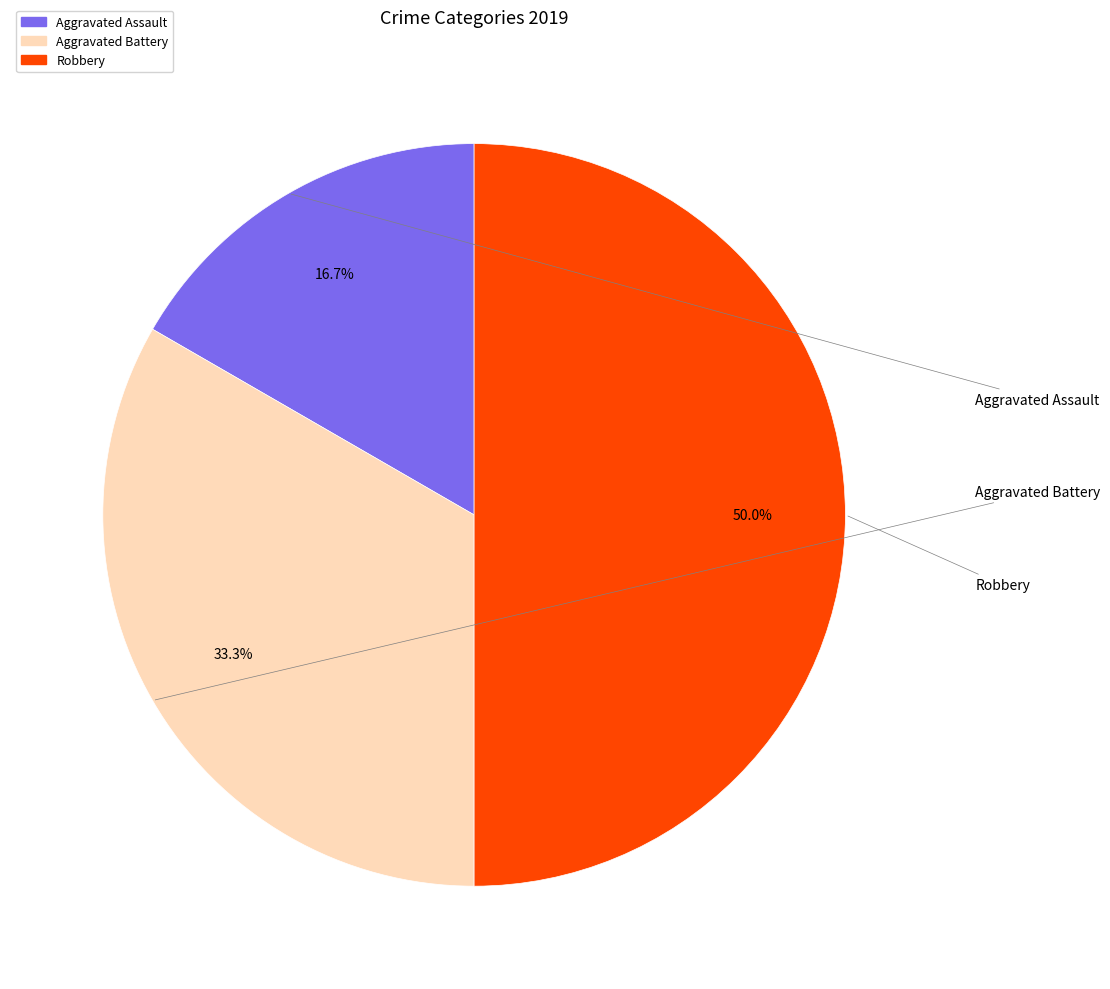

Which category has the biggest portion of the pie?

Robbery